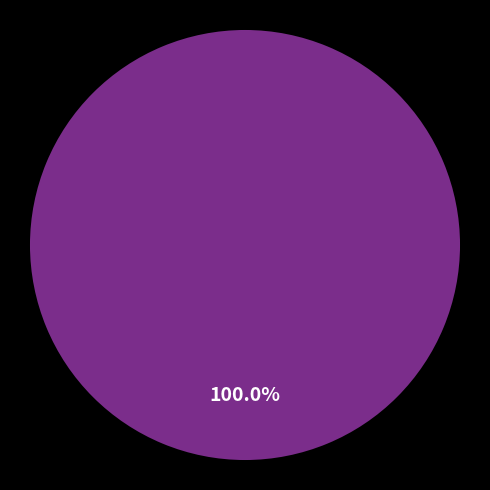

Is there a majority slice in this chart?

Yes